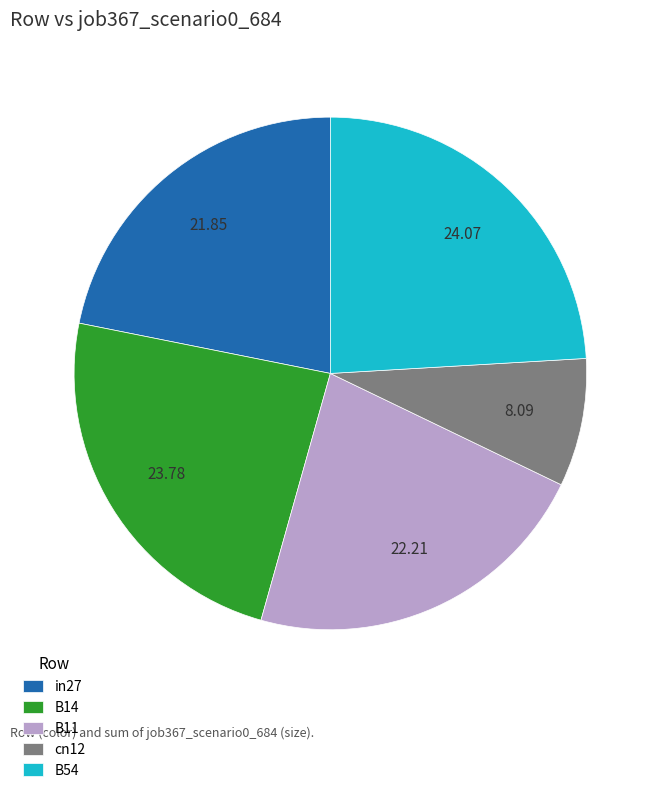

Does B54 represent more than half of the total?

No